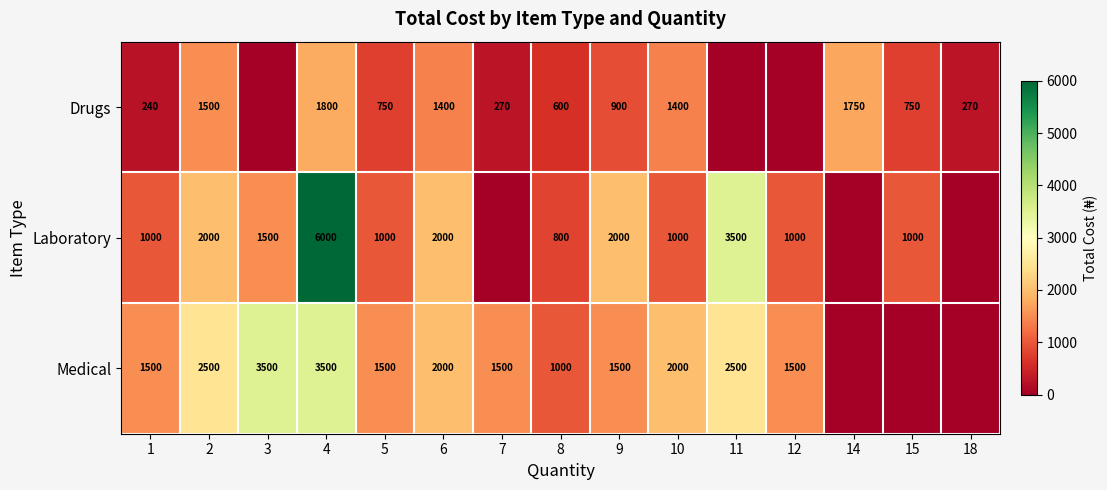

What is the difference between the Drugs values at 5 and 18?

480